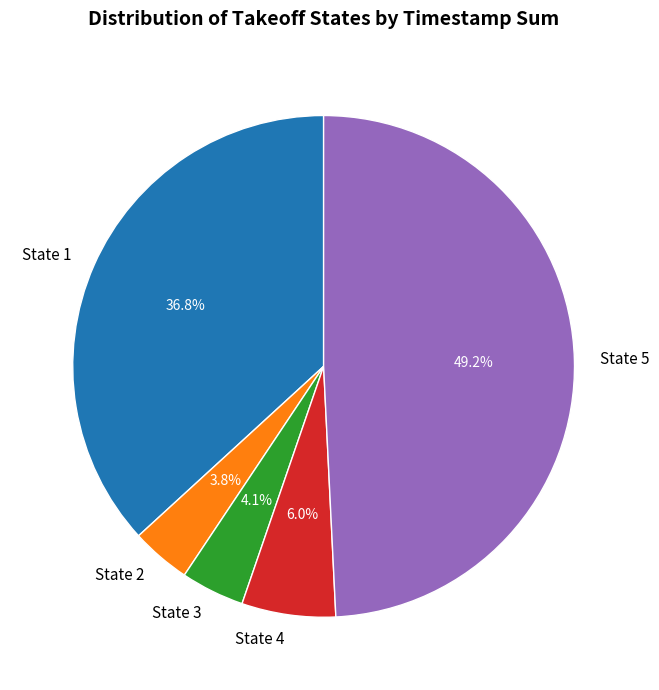

Does State 1 account for over 50% of the chart?

No